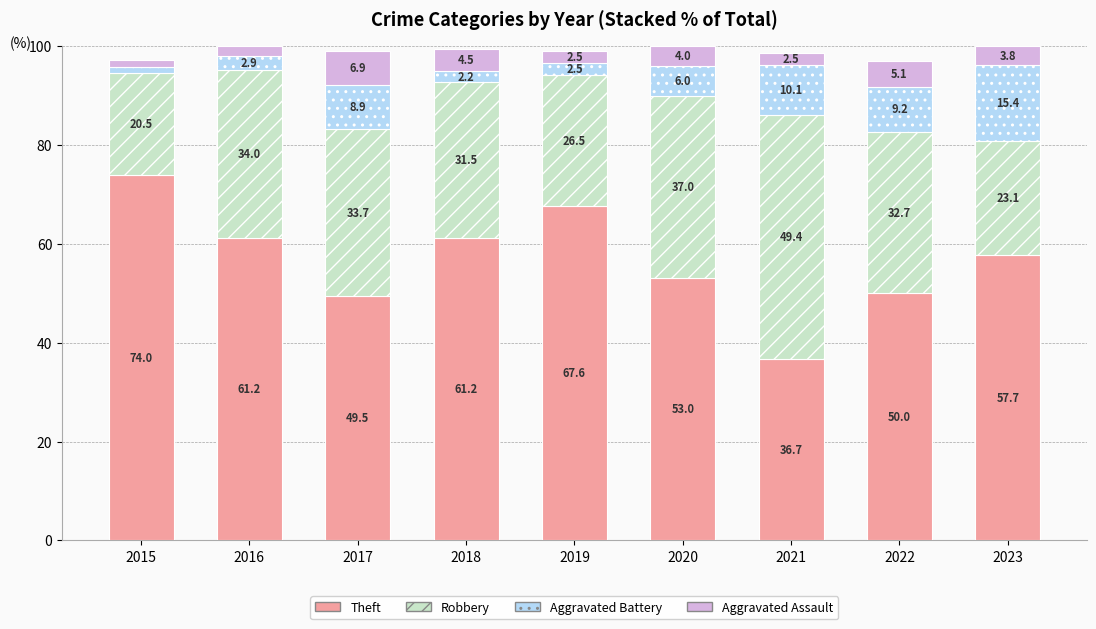

Which category has the highest value in the Theft series?

2015